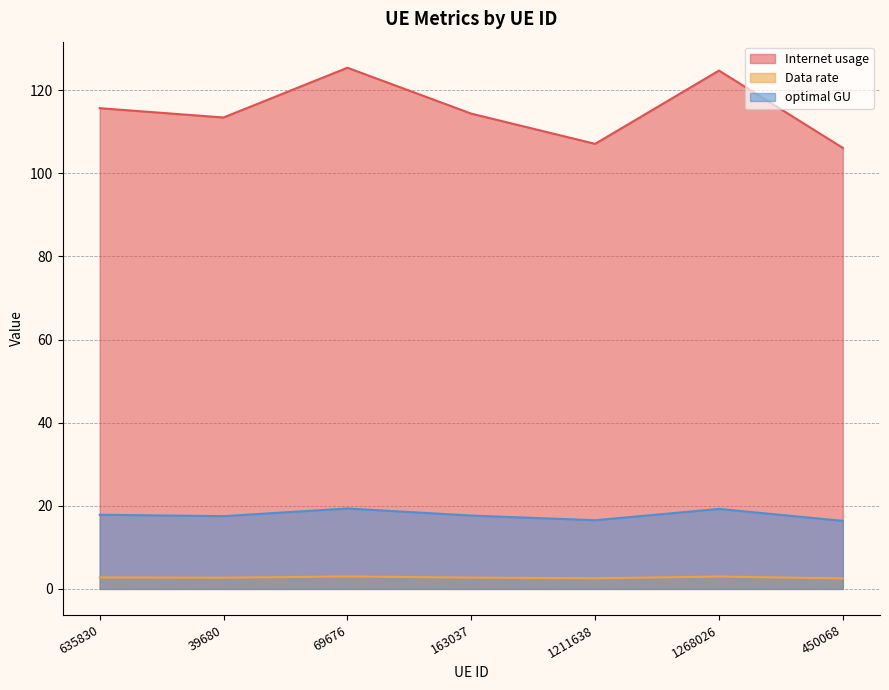

Rank the categories by Internet usage value from highest to lowest.

69676, 1268026, 635830, 163037, 39680, 1211638, 450068